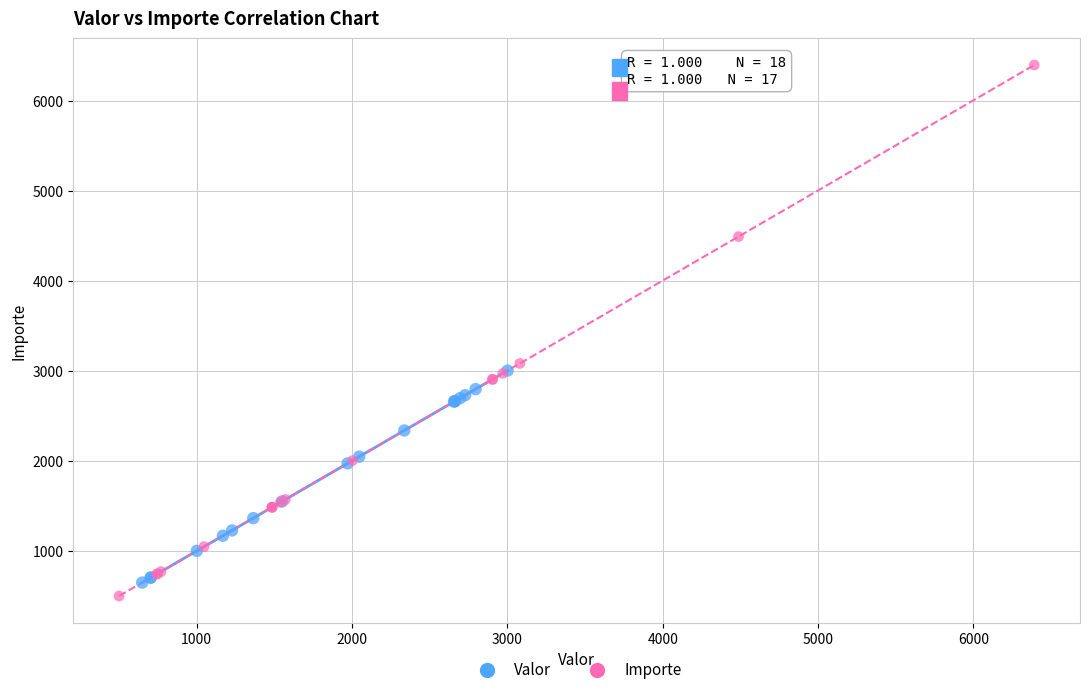

What are all the series names shown in the legend?

Valor, Importe